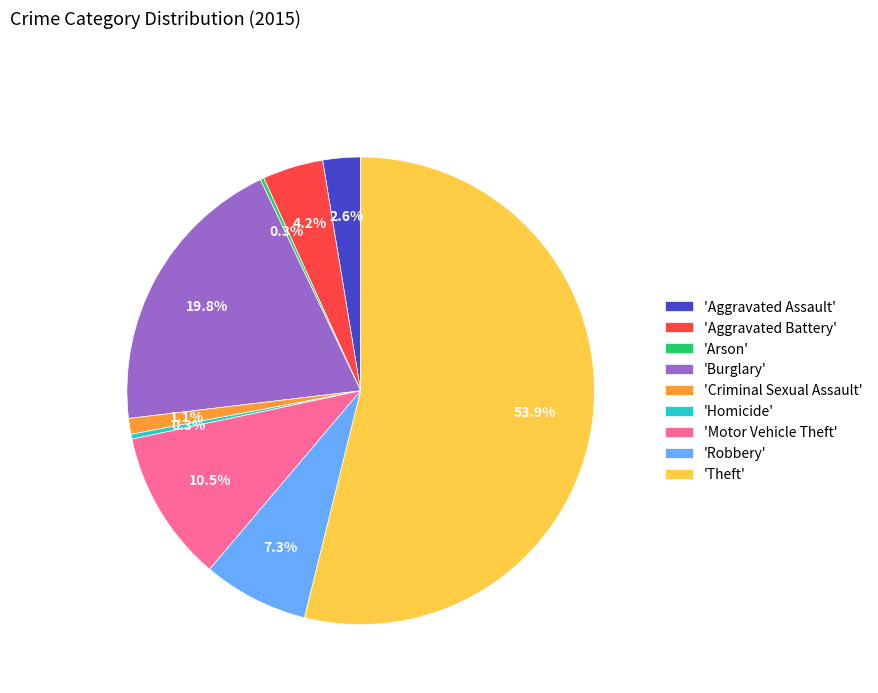

Between 'Motor Vehicle Theft' and 'Theft', which is larger?

'Theft'